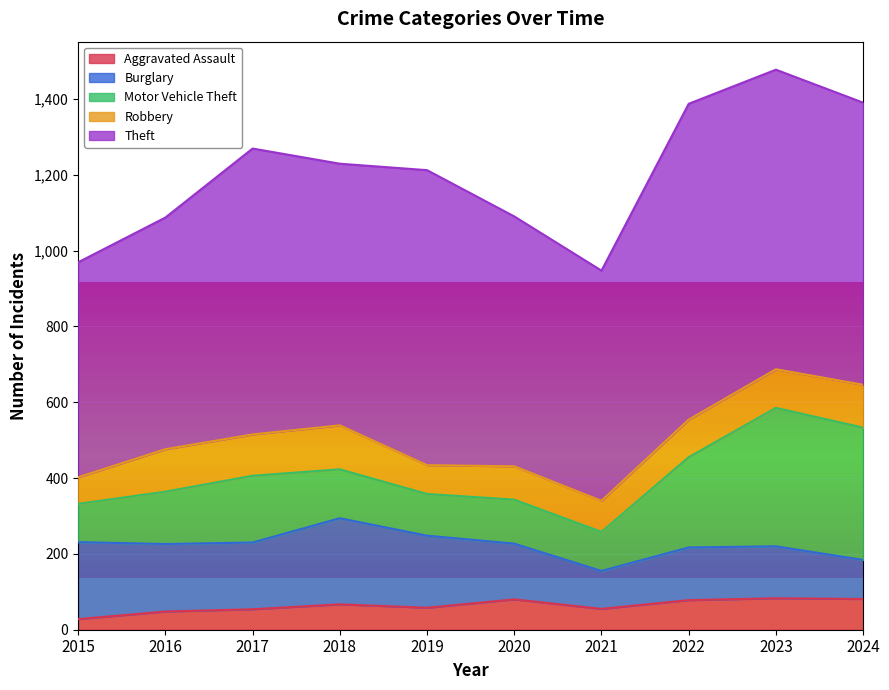

At how many categories does at least one series exceed 716?

5